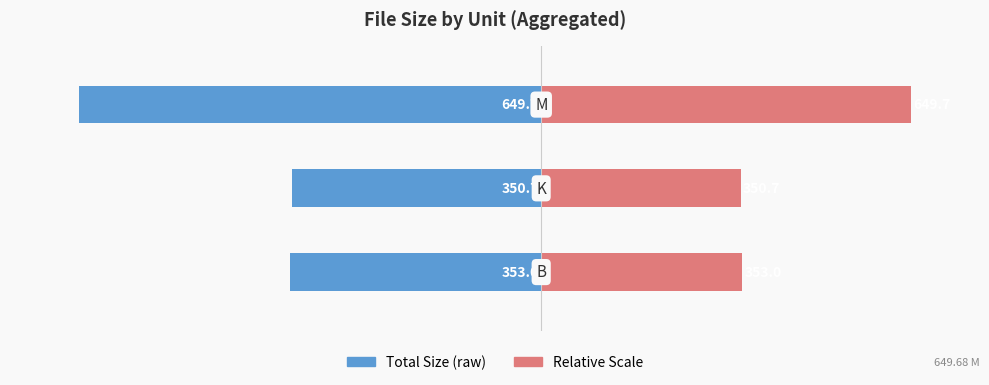

Is the value of Total Size (raw) at 1 greater than the value of Relative Scale at 1?

No